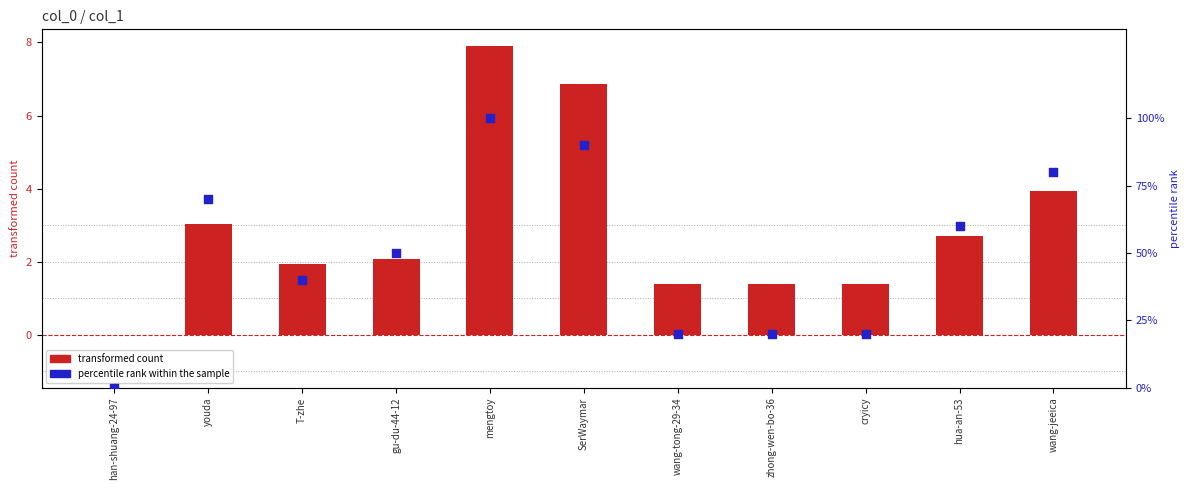

Which series has the widest spread of Y values?

percentile rank within the sample